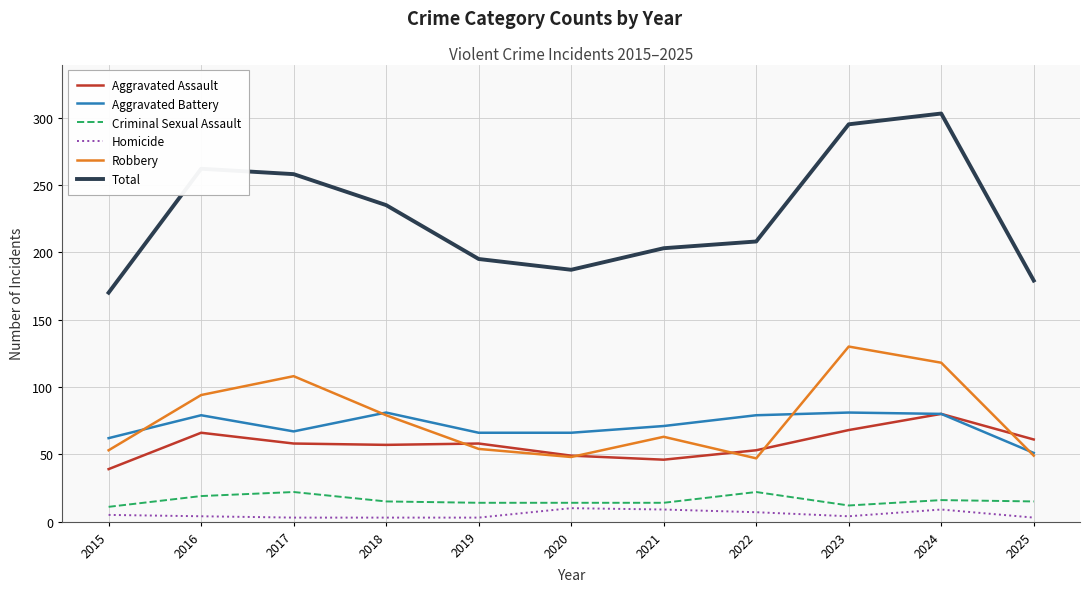

Between 2023 and 2025, which series saw the biggest shift?

Total